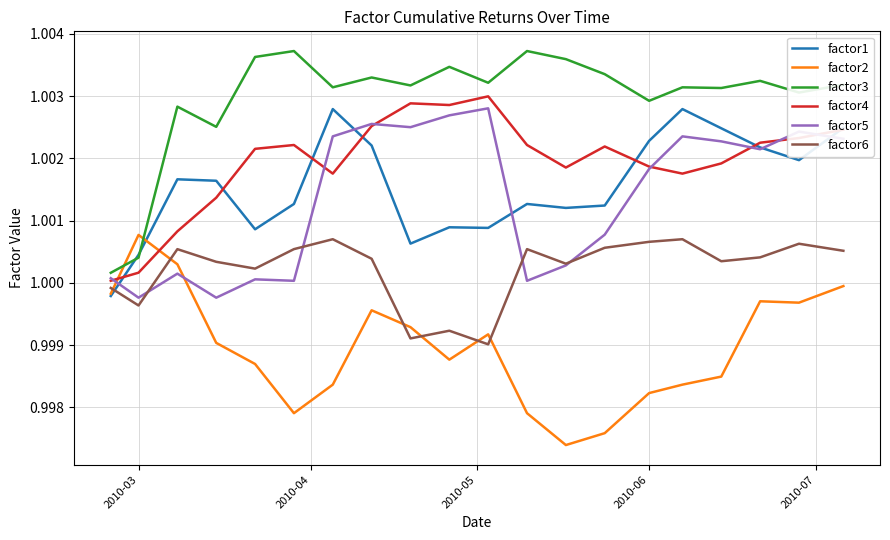

True or false: factor3 and factor6 cross at least once.

False